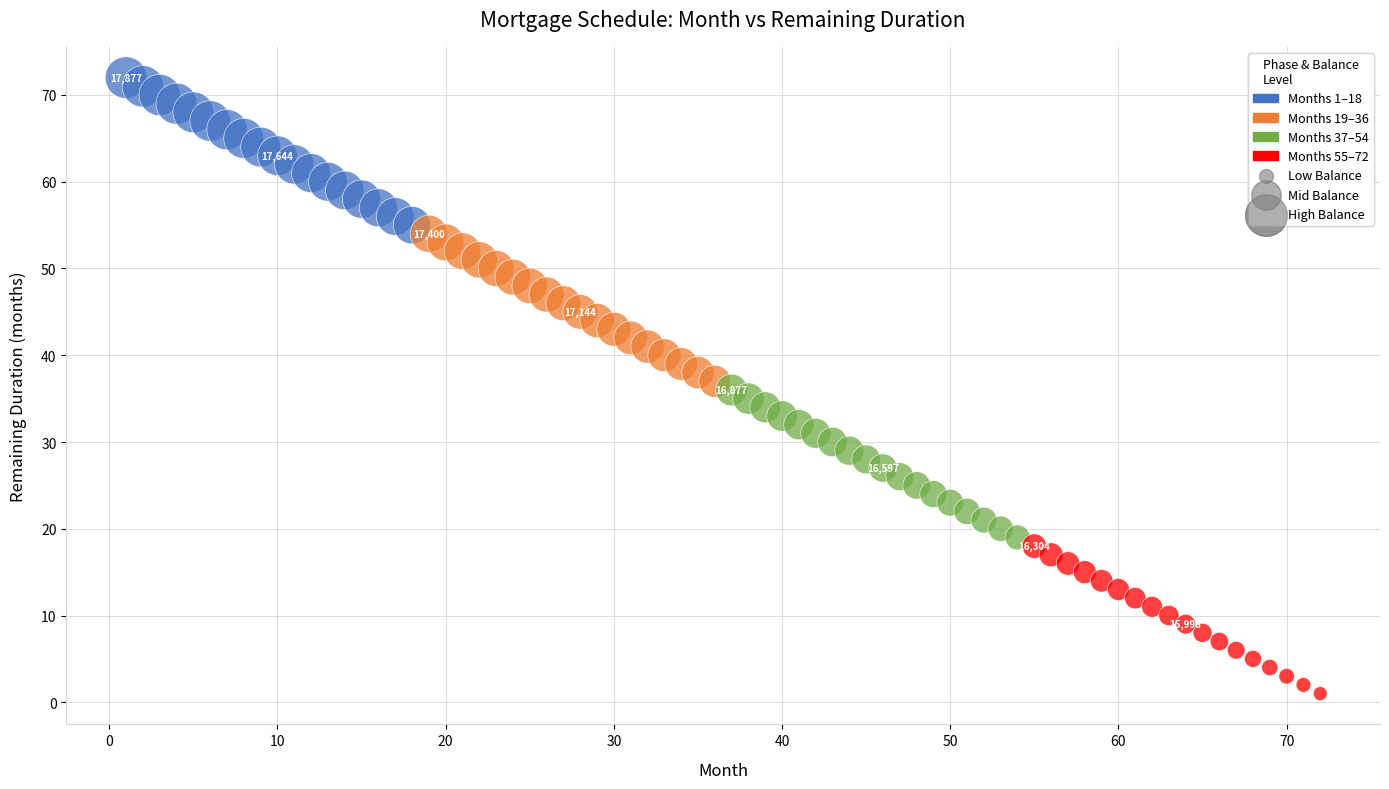

Which series reaches the maximum Y coordinate?

Months 1–18